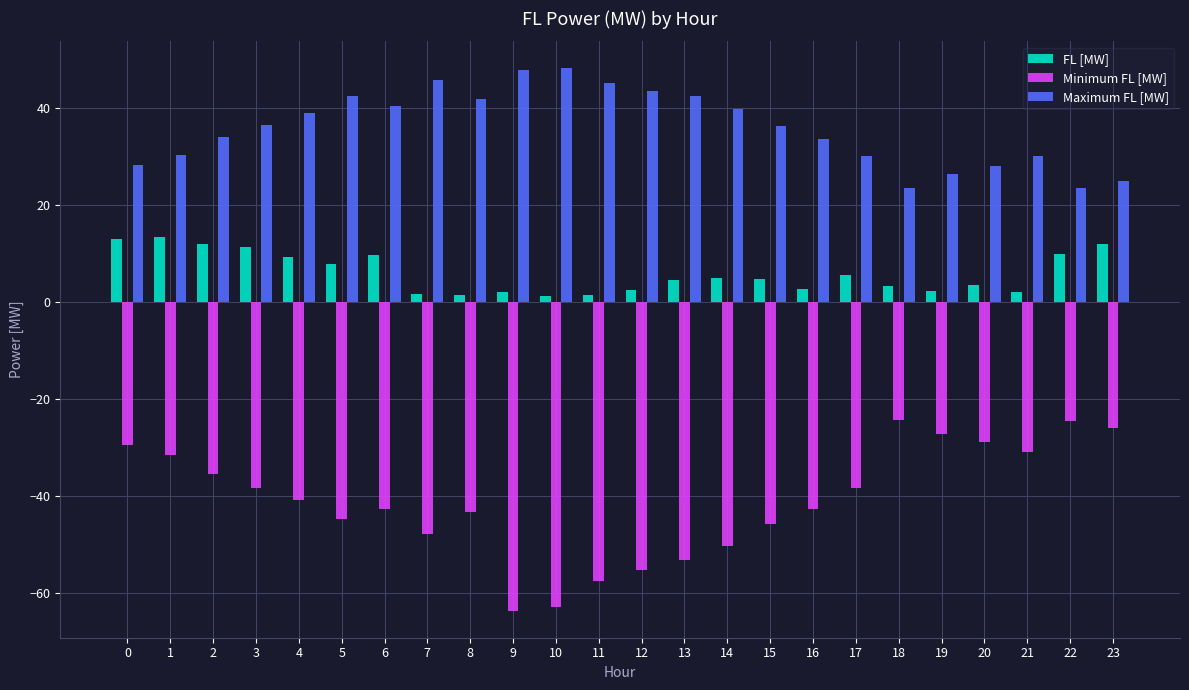

How many categories are shown in the chart?

24